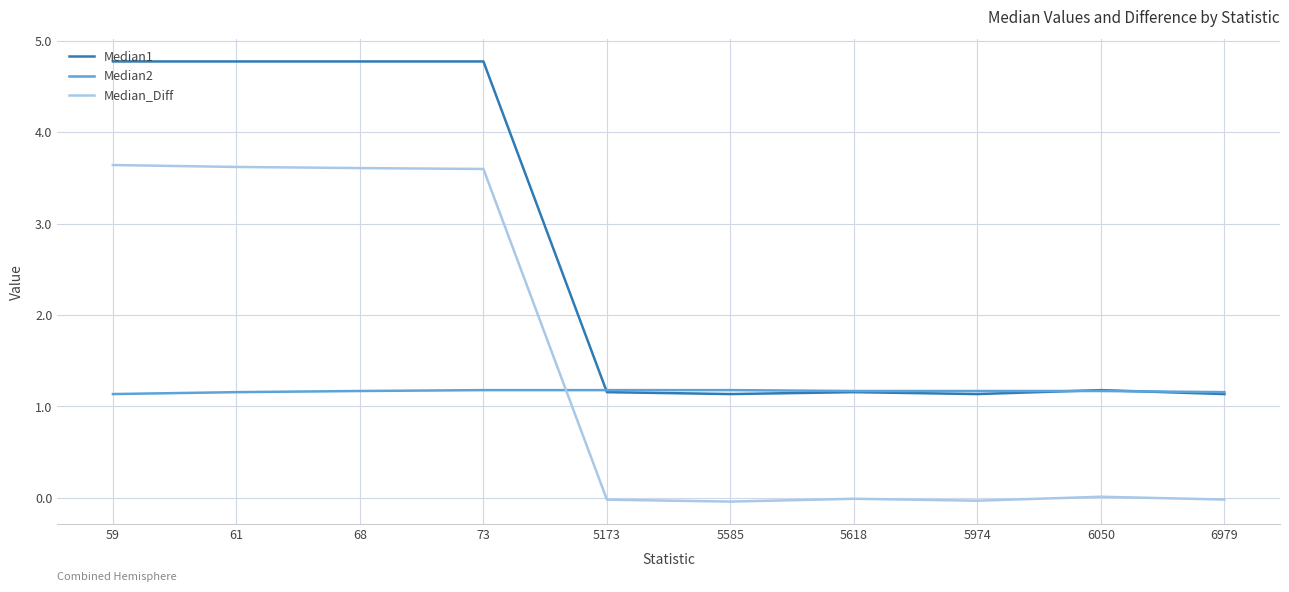

What is the greatest value displayed?

4.8